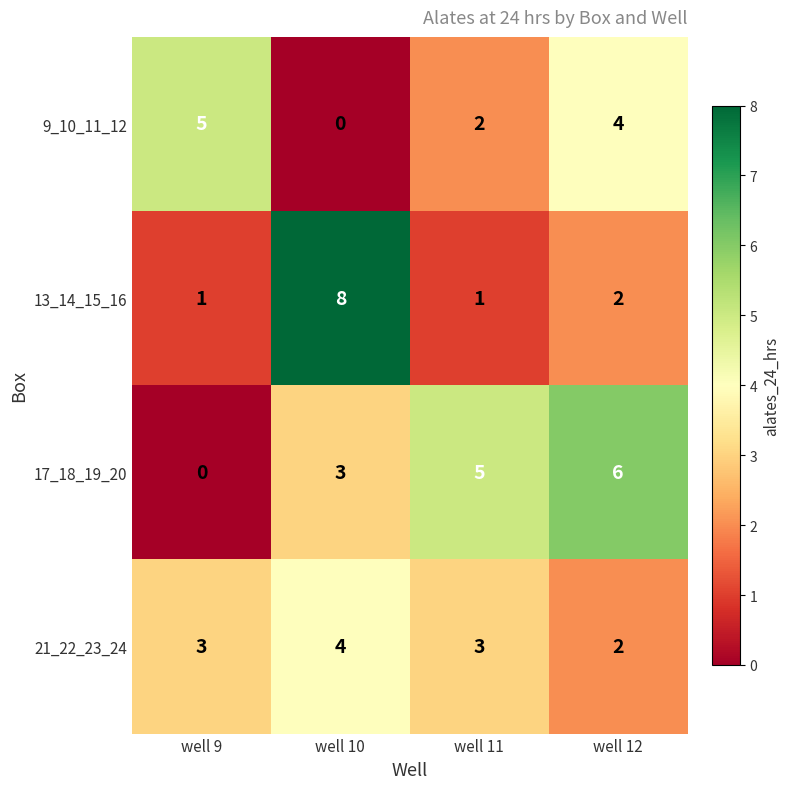

The 9_10_11_12 series shows 3 at well 11. True or false?

False